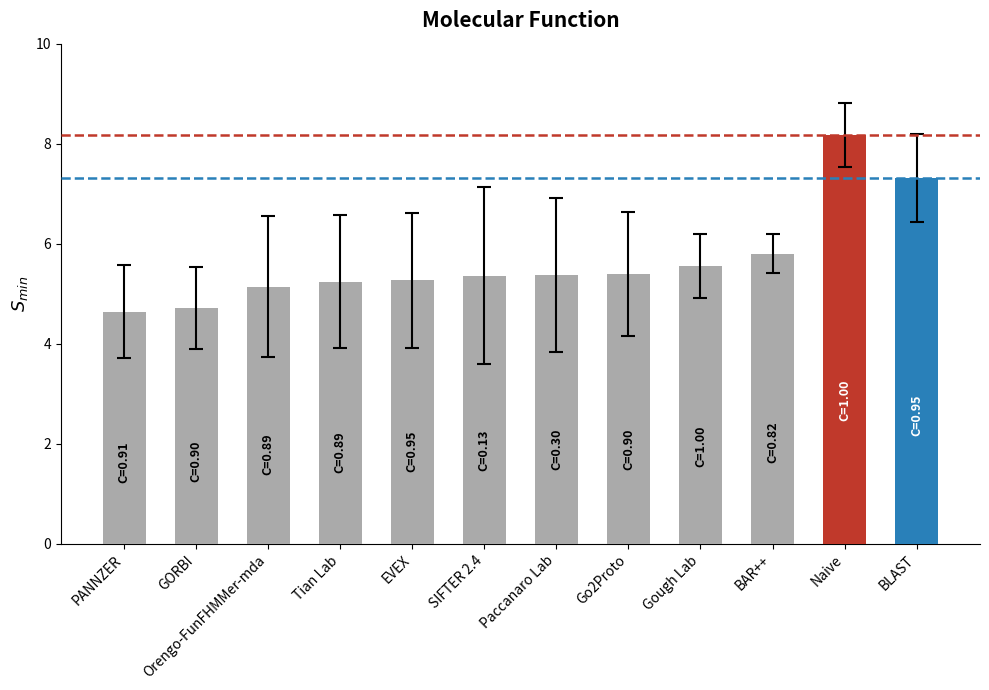

What is the maximum value shown in the chart?

8.2